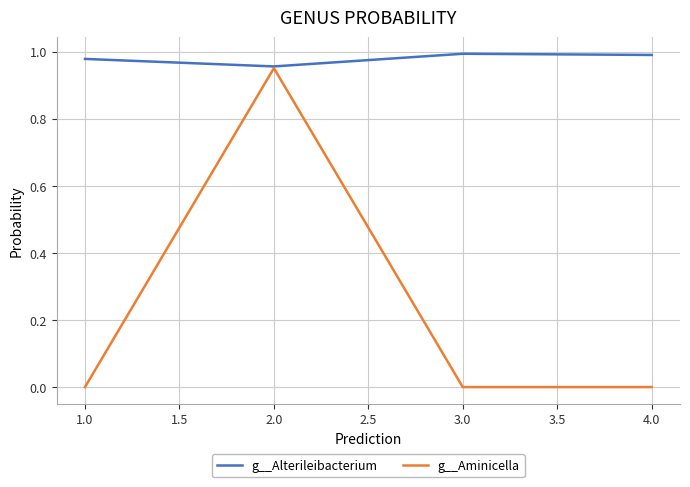

True or false: g__Aminicella has a value of 0.0 at 2.0.

False